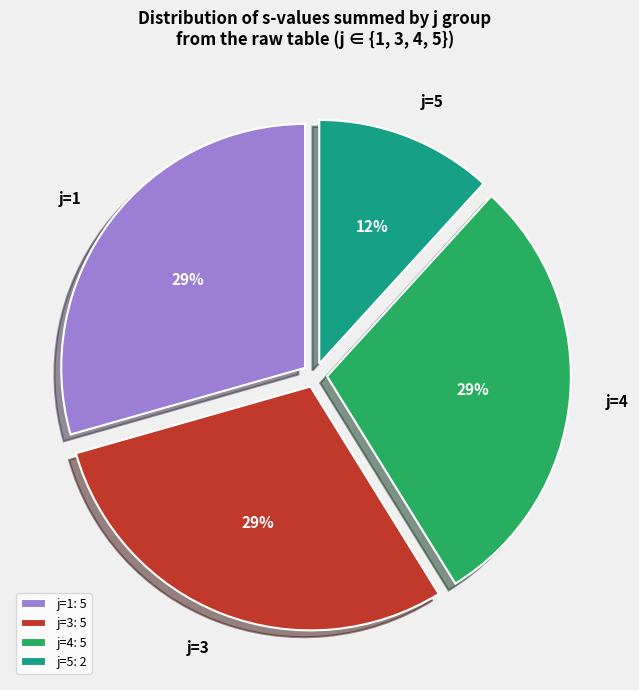

To the nearest percent, what is the combined percentage of j=3 and j=4?

59%